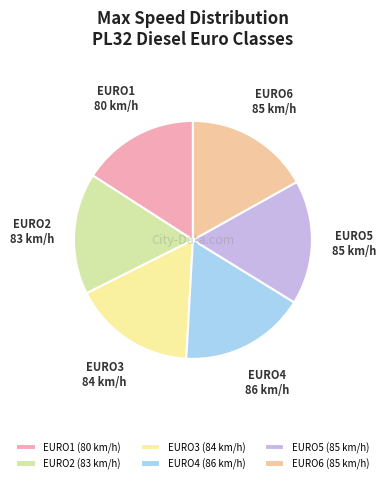

Approximately how many times larger is the value at EURO5 compared to EURO2?

1.0